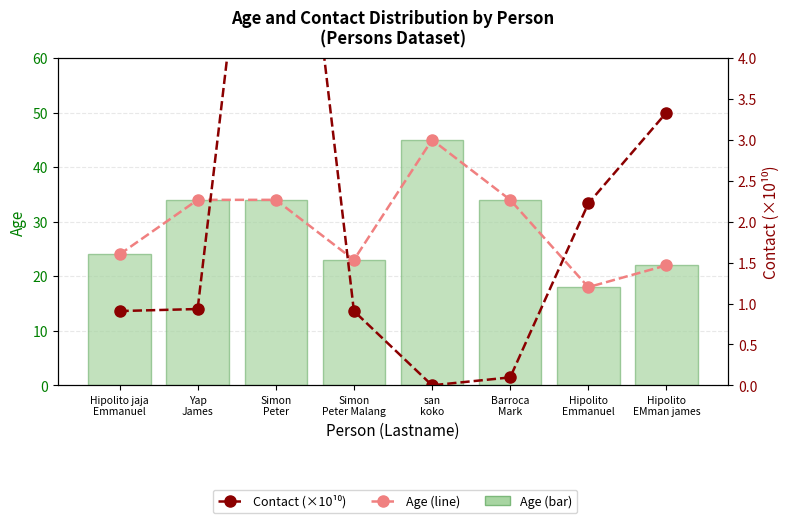

Between Simon
Peter and san
koko, which is larger?

san
koko